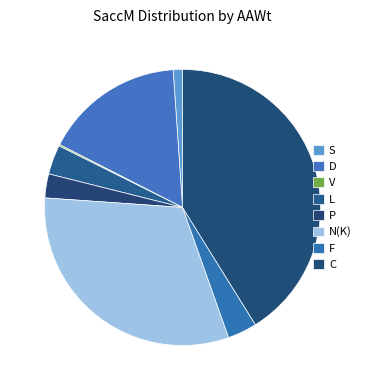

Is there any slice that represents more than half of the pie?

No